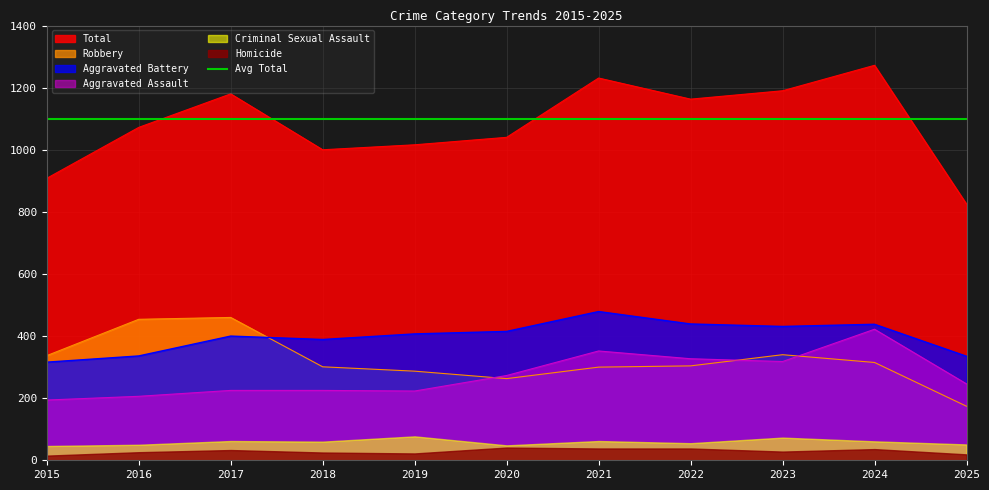

At how many categories does at least one series exceed 774?

11